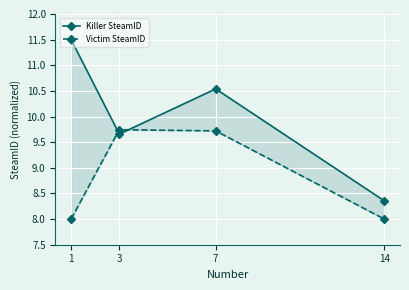

At which category is the sum across all series the highest?

7